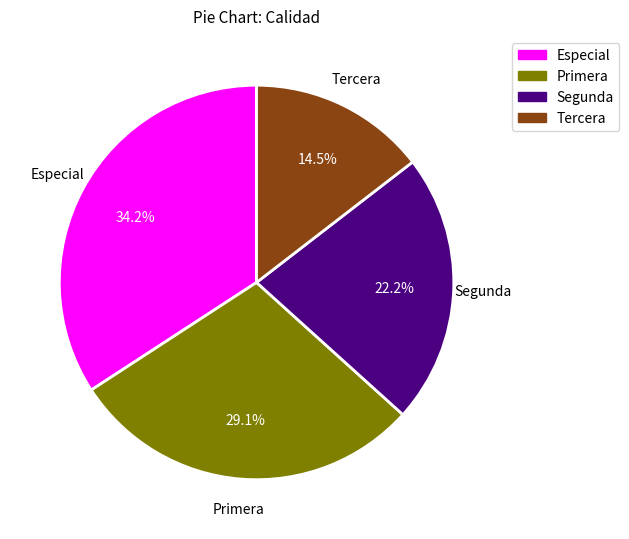

Which category has the smallest portion of the pie?

Tercera